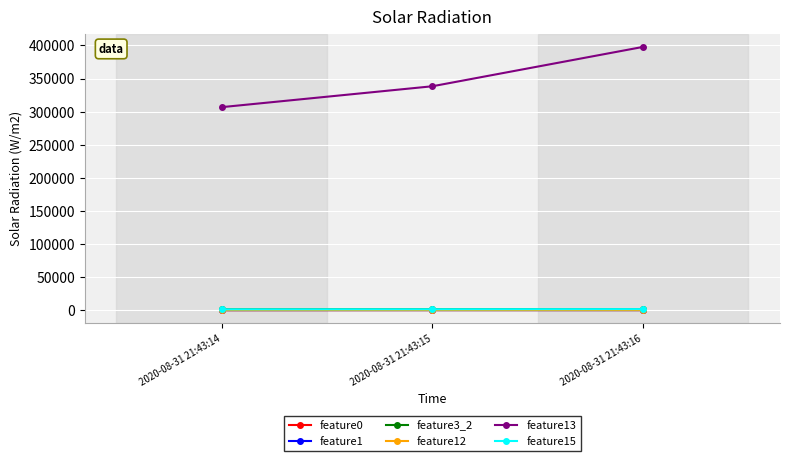

List the labels in order of feature13 value, smallest first.

2020-08-31 21:43:14, 2020-08-31 21:43:15, 2020-08-31 21:43:16